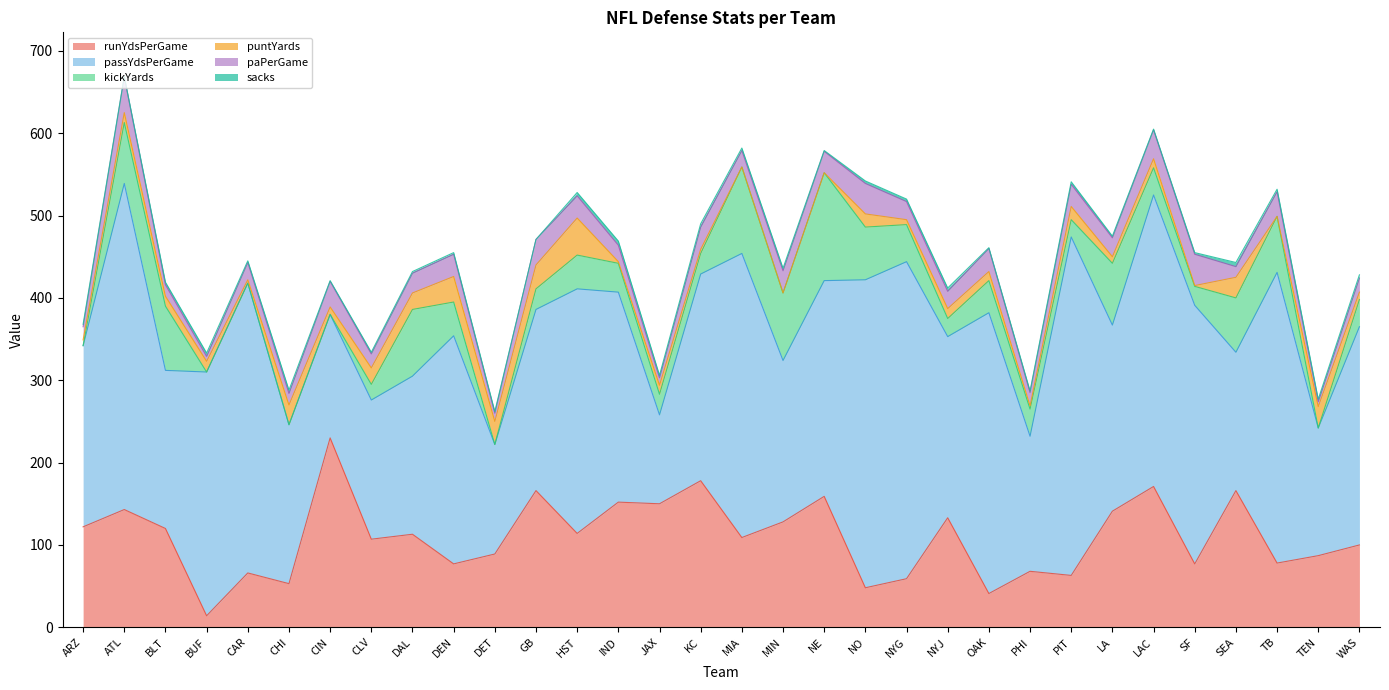

Reading left to right, extract all data points from this chart.

runYdsPerGame: ARZ=122	ATL=143	BLT=120	BUF=14	CAR=66	CHI=53	CIN=230	CLV=107	DAL=113	DEN=77	DET=89	GB=166	HST=114	IND=152	JAX=150	KC=178	MIA=109	MIN=128	NE=159	NO=48	NYG=59	NYJ=133	OAK=41	PHI=68	PIT=63	LA=141	LAC=171	SF=77	SEA=166	TB=78	TEN=87	WAS=100
passYdsPerGame: ARZ=220	ATL=396	BLT=192	BUF=296	CAR=352	CHI=193	CIN=150	CLV=169	DAL=192	DEN=277	DET=133	GB=220	HST=297	IND=255	JAX=108	KC=251	MIA=345	MIN=196	NE=262	NO=374	NYG=385	NYJ=220	OAK=341	PHI=164	PIT=411	LA=226	LAC=354	SF=314	SEA=168	TB=353	TEN=155	WAS=265
kickYards: ARZ=0	ATL=74	BLT=78	BUF=0	CAR=0	CHI=0	CIN=0	CLV=19	DAL=81	DEN=41	DET=0	GB=25	HST=41	IND=35	JAX=25	KC=25	MIA=105	MIN=82	NE=131	NO=64	NYG=45	NYJ=22	OAK=39	PHI=33	PIT=21	LA=75	LAC=33	SF=23	SEA=66	TB=68	TEN=0	WAS=33
puntYards: ARZ=7	ATL=12	BLT=12	BUF=13	CAR=4	CHI=24	CIN=9	CLV=20	DAL=20	DEN=31	DET=28	GB=29	HST=45	IND=2	JAX=11	KC=5	MIA=0	MIN=0	NE=0	NO=16	NYG=6	NYJ=12	OAK=11	PHI=4	PIT=16	LA=8	LAC=11	SF=1	SEA=25	TB=0	TEN=26	WAS=9
paPerGame: ARZ=16	ATL=43	BLT=14	BUF=6	CAR=21	CHI=14	CIN=31	CLV=17	DAL=24	DEN=27	DET=10	GB=31	HST=27	IND=20	JAX=9	KC=27	MIA=20	MIN=27	NE=26	NO=37	NYG=22	NYJ=21	OAK=28	PHI=16	PIT=27	LA=23	LAC=35	SF=38	SEA=13	TB=30	TEN=6	WAS=17
sacks: ARZ=3	ATL=1	BLT=3	BUF=4	CAR=2	CHI=4	CIN=1	CLV=2	DAL=2	DEN=2	DET=2	GB=0	HST=4	IND=5	JAX=3	KC=4	MIA=3	MIN=3	NE=1	NO=3	NYG=3	NYJ=4	OAK=1	PHI=2	PIT=3	LA=2	LAC=1	SF=2	SEA=5	TB=3	TEN=3	WAS=4